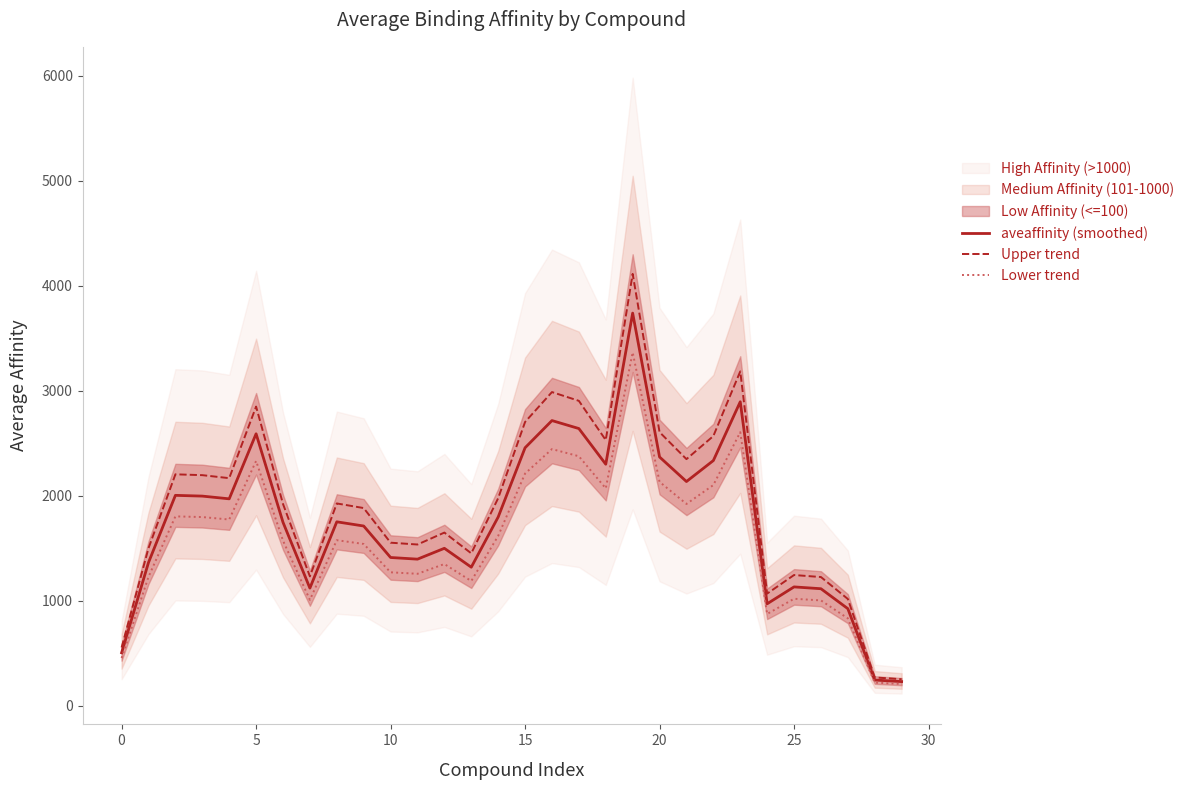

What is the greatest value displayed?

4114.0